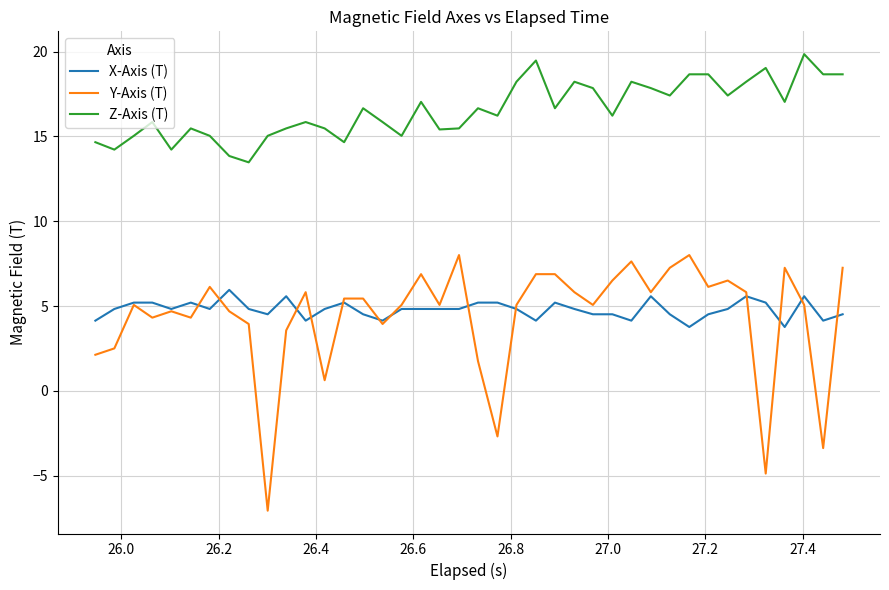

Rank the series by their maximum value, from lowest to highest.

X-Axis (T), Y-Axis (T), Z-Axis (T)